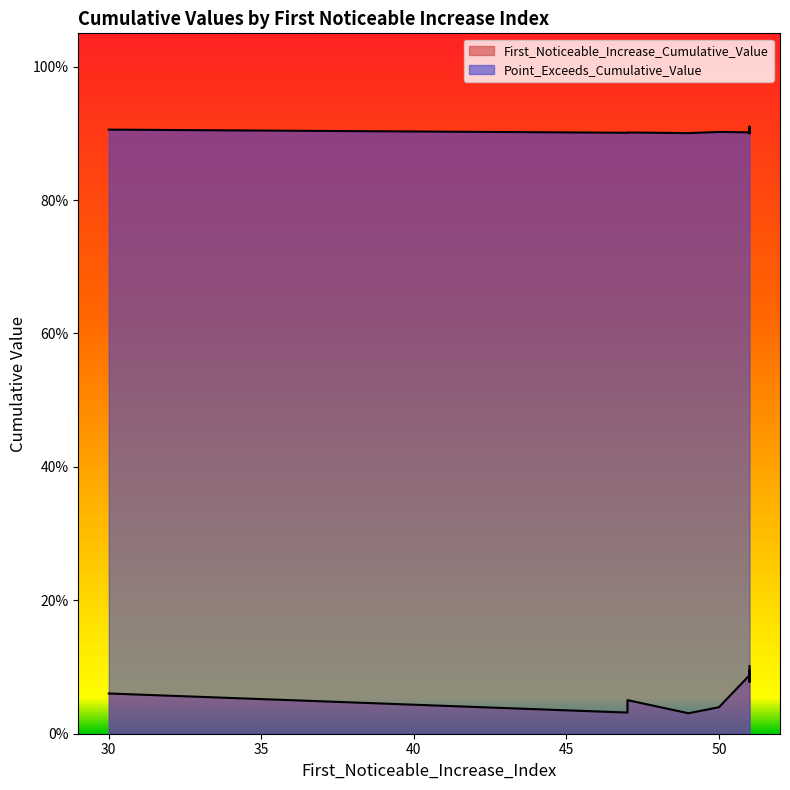

Is it true that Point_Exceeds_Cumulative_Value equals 1.5 at 47?

False